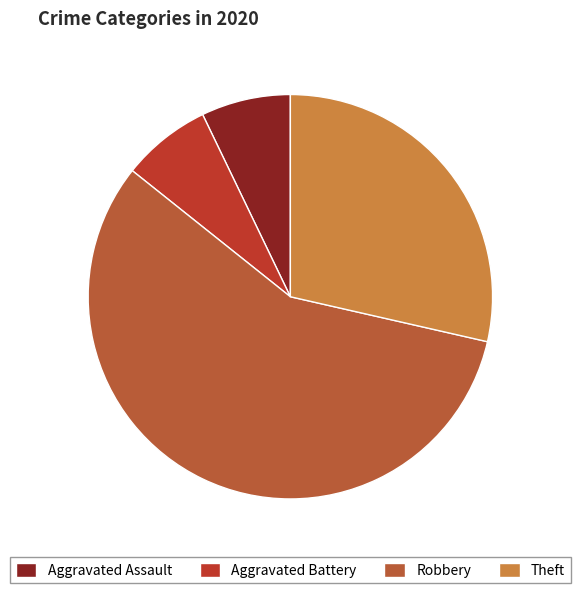

Between Aggravated Battery and Robbery, which is larger?

Robbery